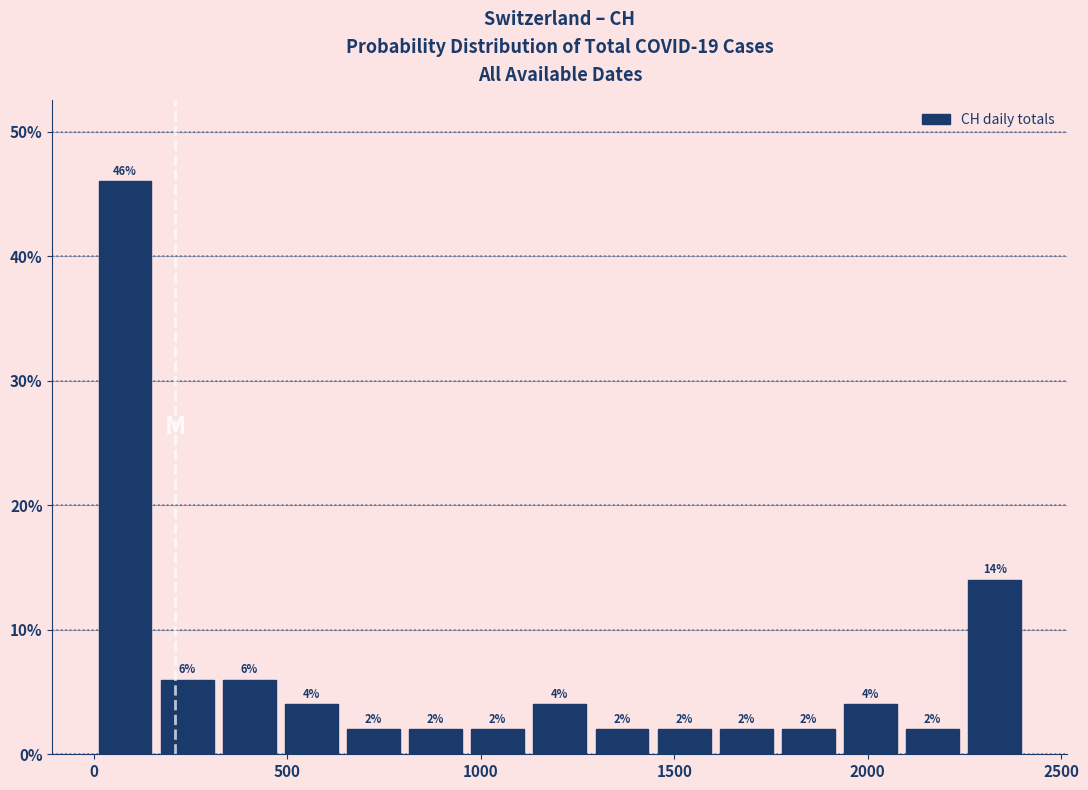

Read against the x-axis, roughly where is the centre of the tallest bar?

100